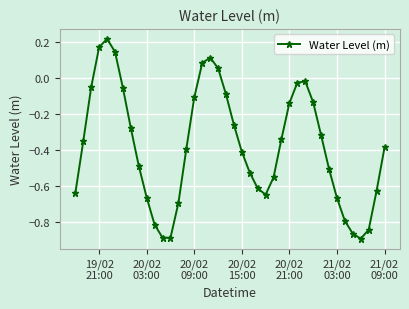

What is the difference between the maximum and minimum values?

1.1